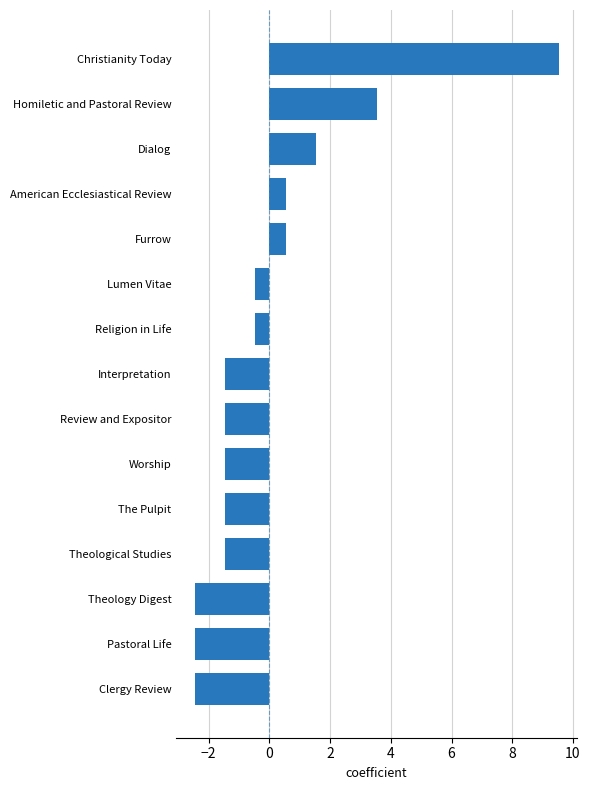

What is the change in value from Theology Digest to Theological Studies?

+1.0